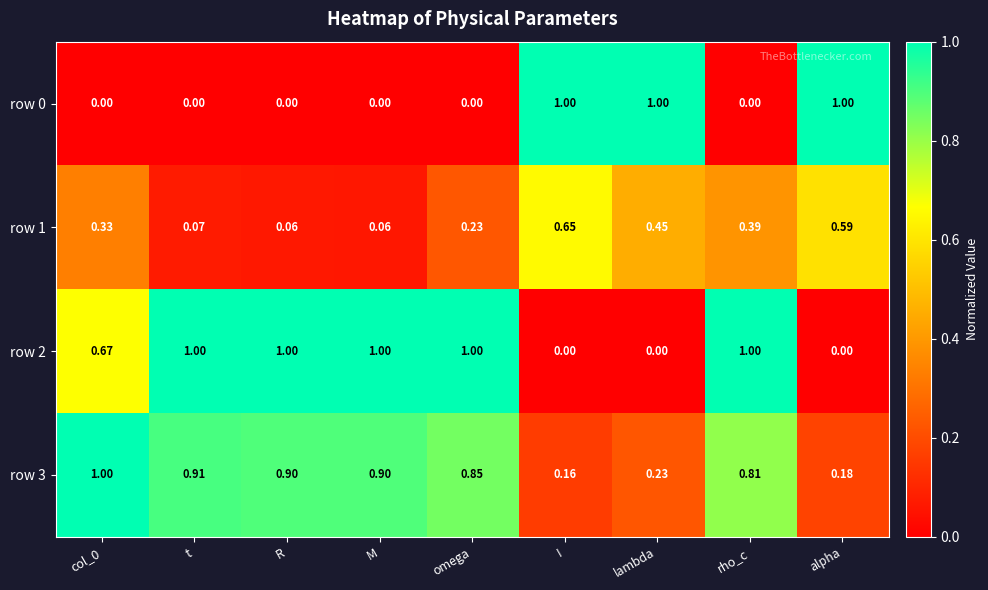

At which category is the sum across all series the highest?

rho_c